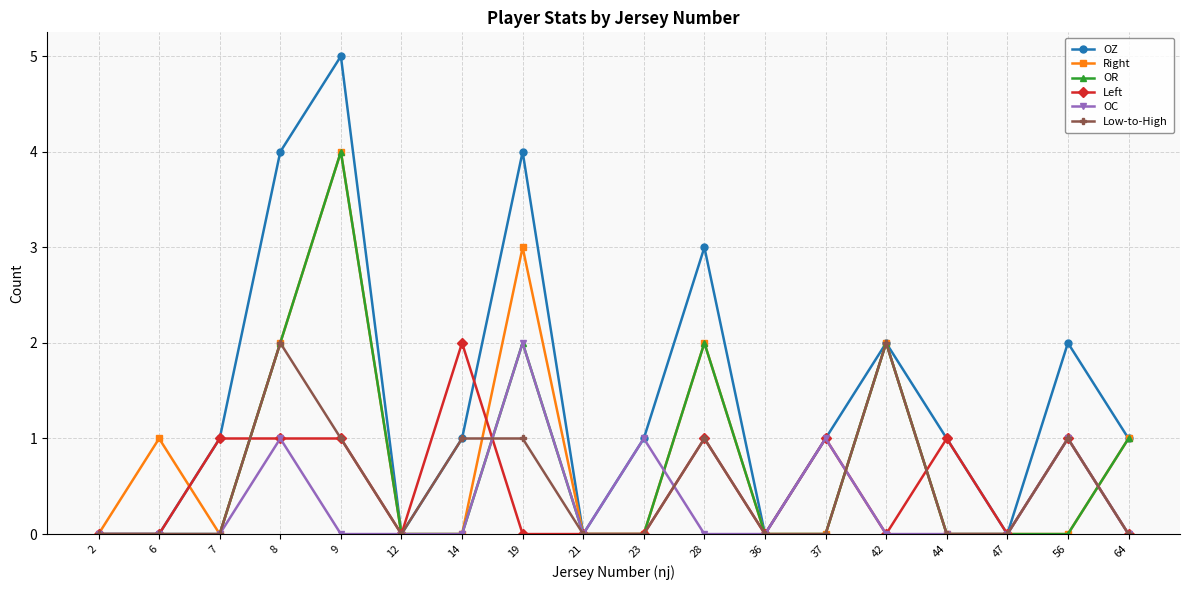

What is the greatest value displayed?

5